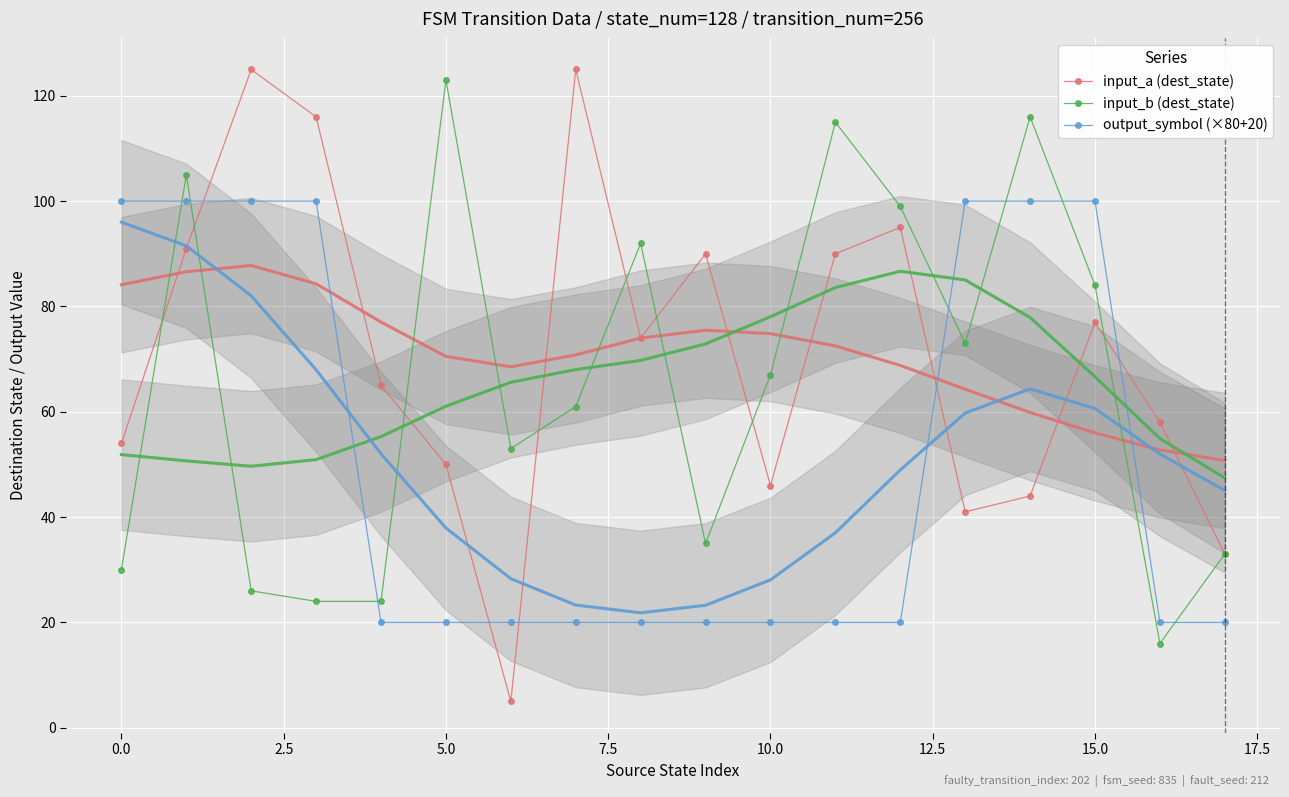

What is the maximum value for input_b (dest_state)?

123